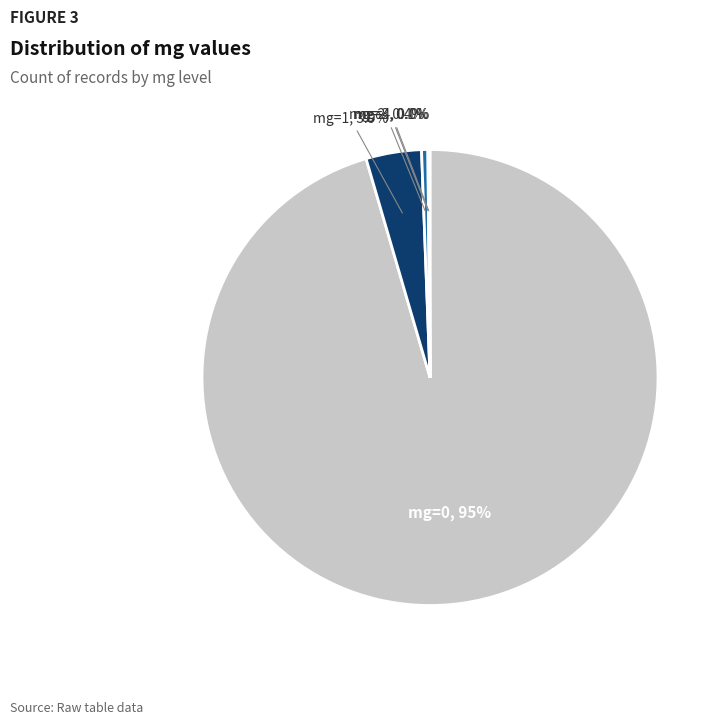

Does any single category account for the majority?

Yes